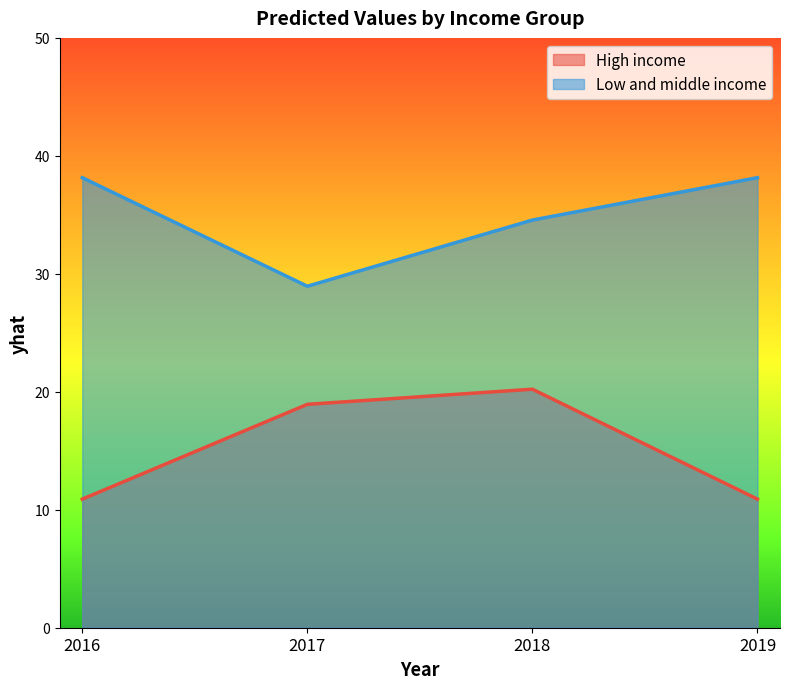

At which category is the sum across all series the highest?

2018